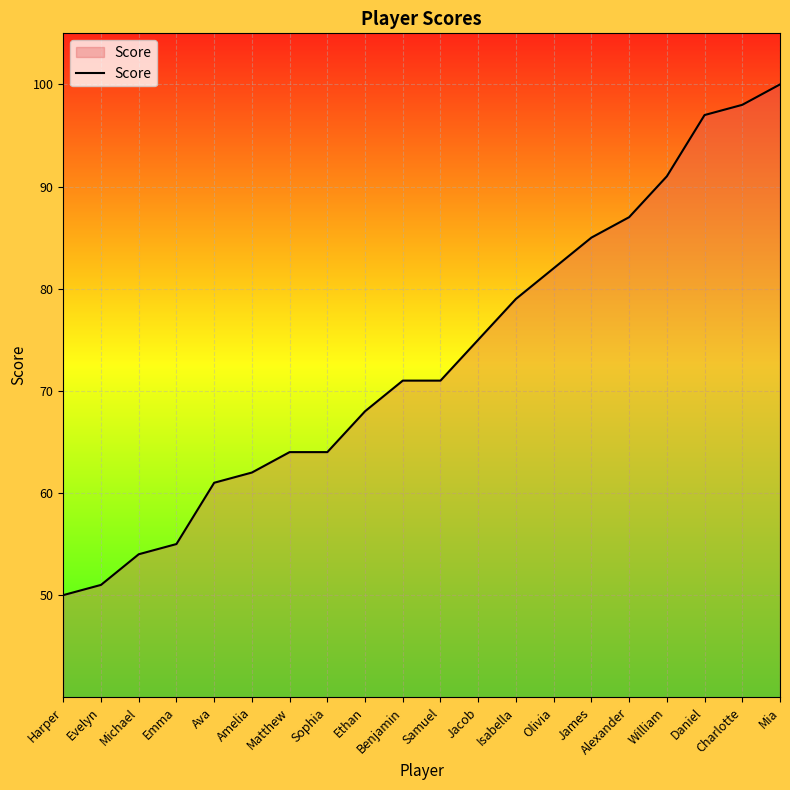

Approximately how many times larger is the value at Sophia compared to Jacob?

0.9